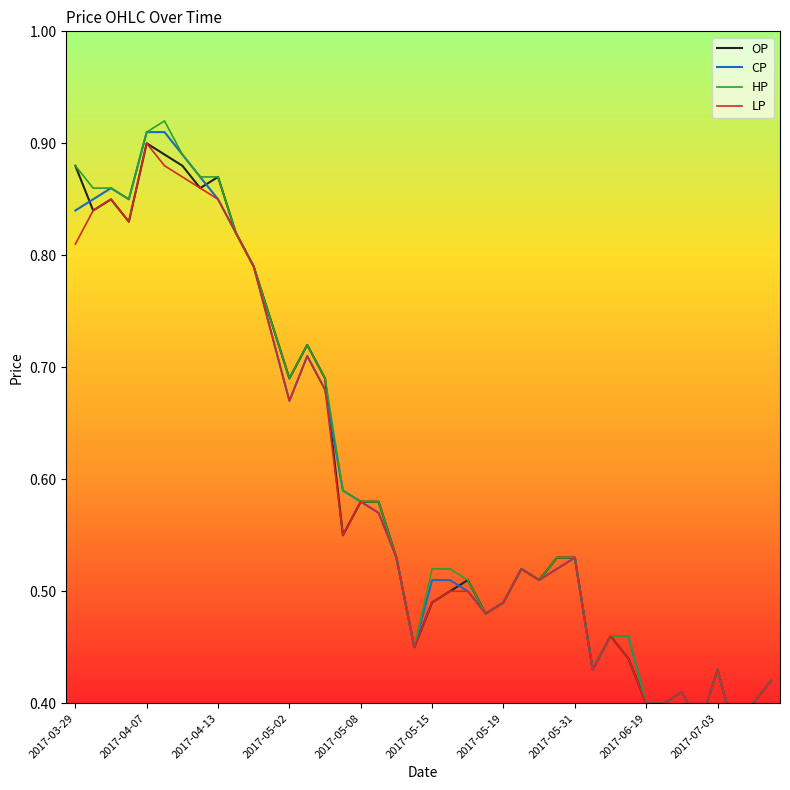

True or false: LP and CP intersect in this chart.

False